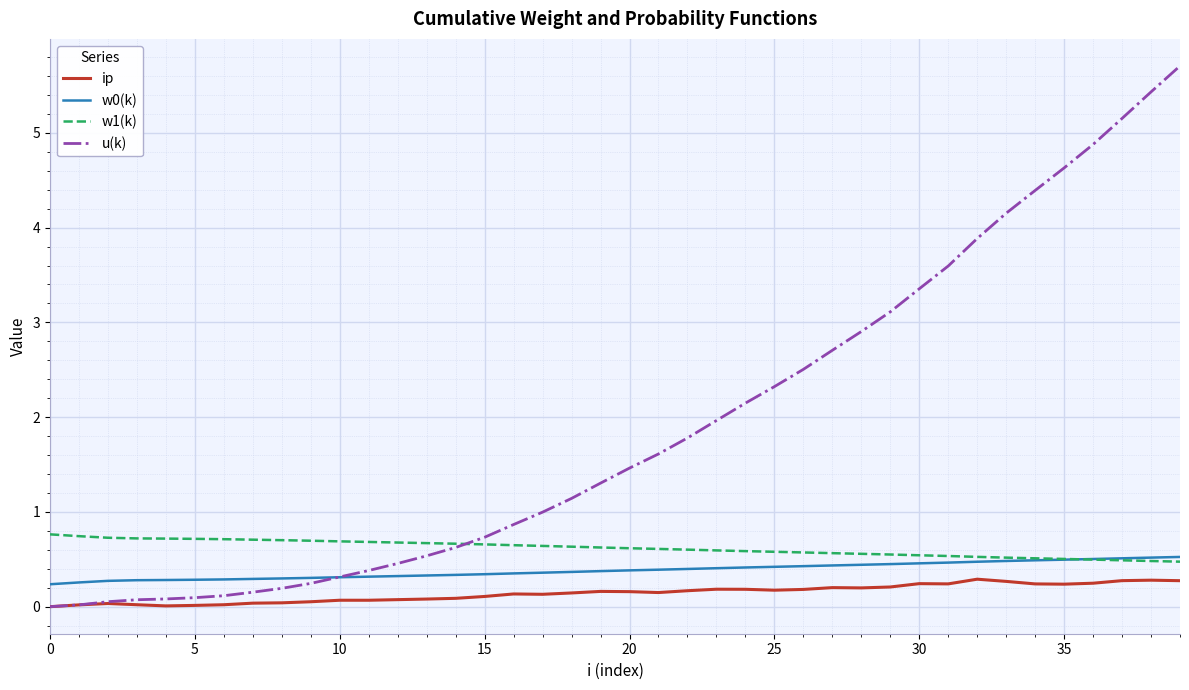

True or false: w0(k) and ip intersect in this chart.

False